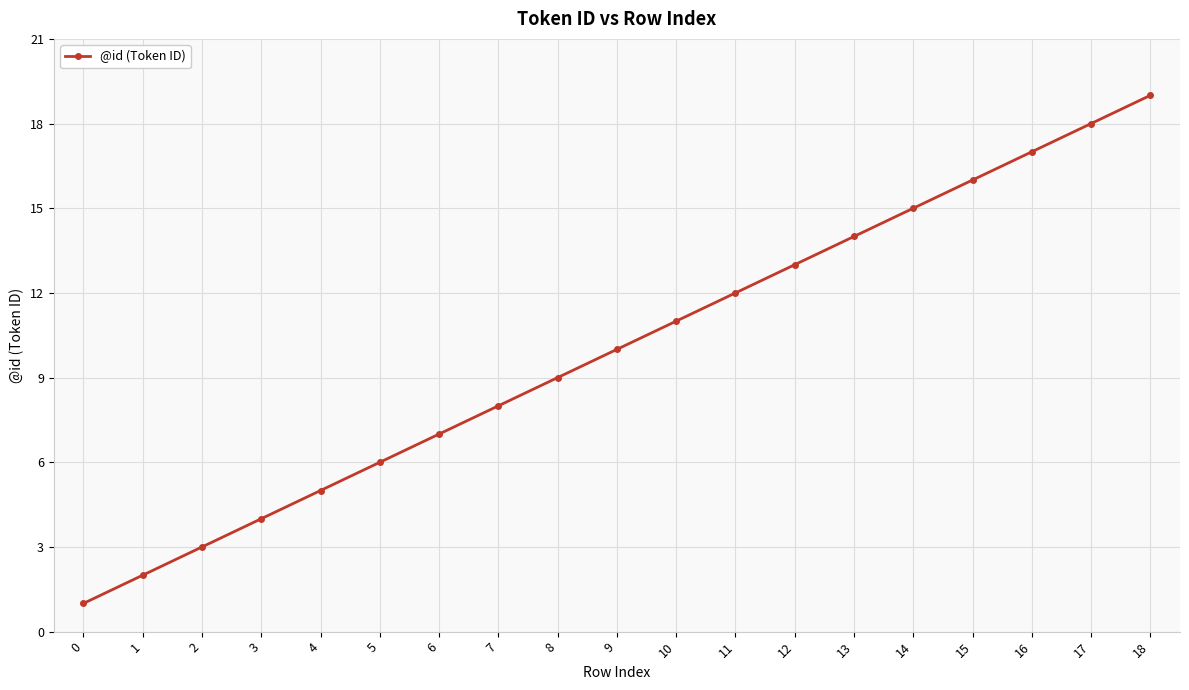

Approximately how many times larger is the value at 10 compared to 16?

0.6